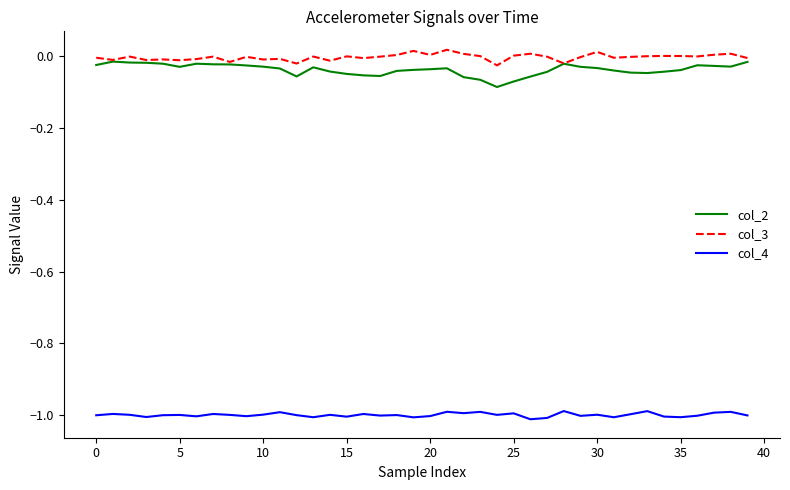

True or false: col_4 and col_3 intersect in this chart.

False